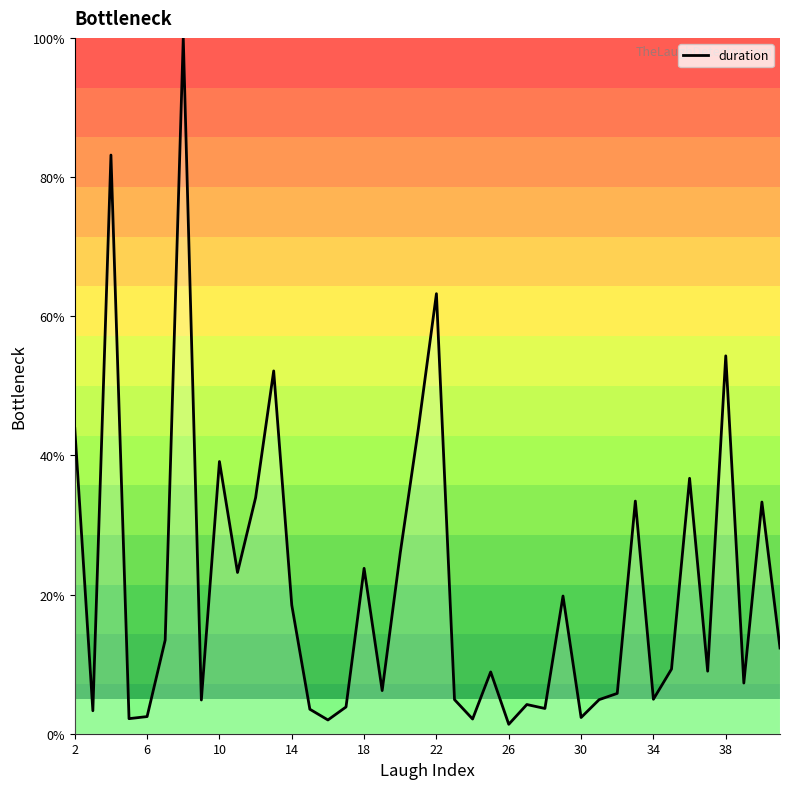

What is the smallest value displayed?

1.4